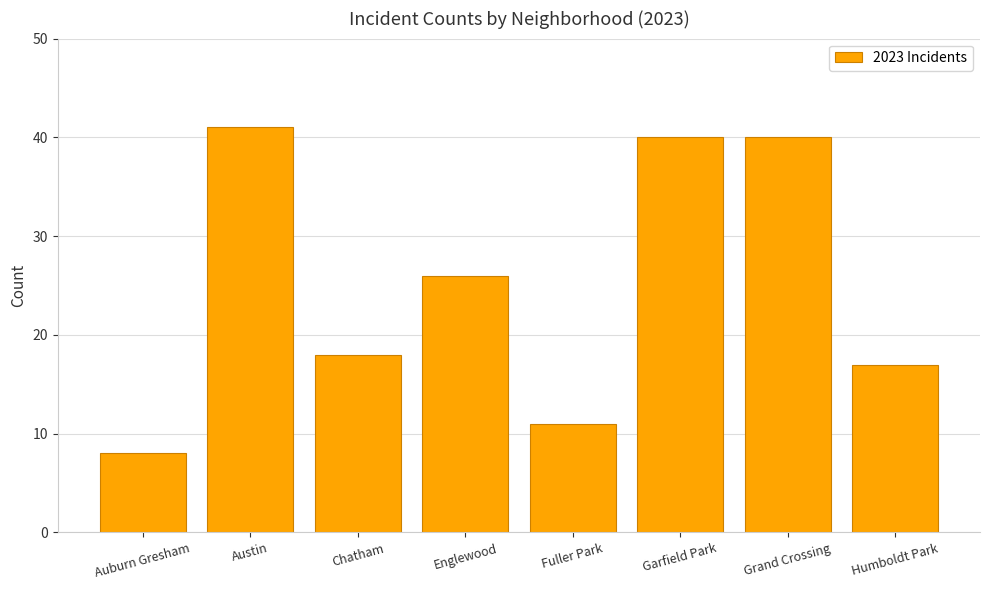

The chart shows a value of 18 at Chatham. True or false?

True